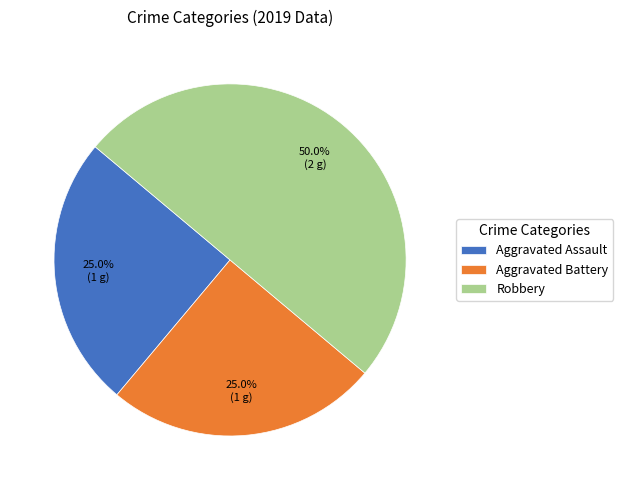

The Aggravated Battery slice represents 37% of the pie. True or false?

False